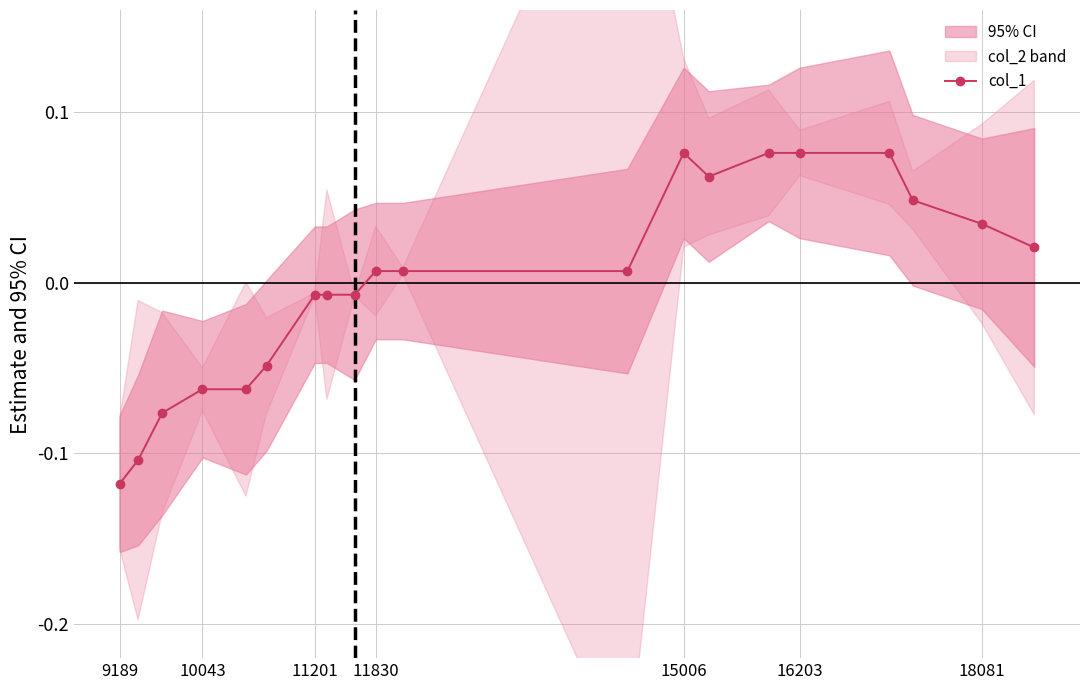

Where does the col_1 series first go above 0?

11830